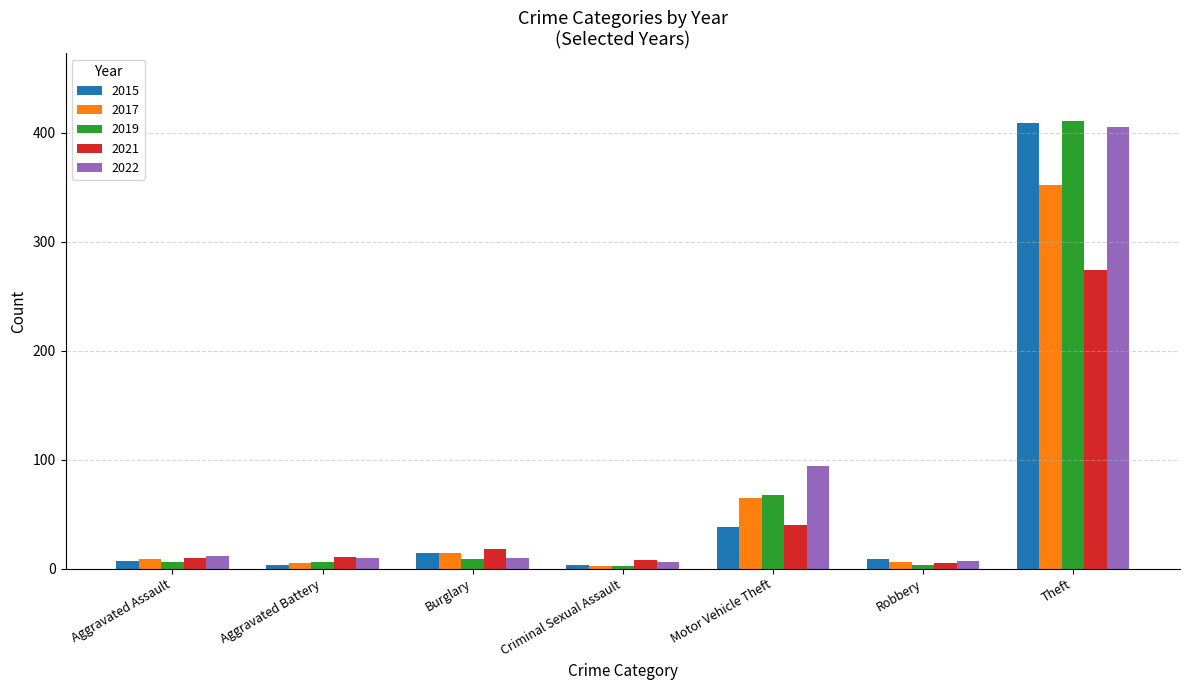

Between Motor Vehicle Theft and Theft, which series saw the biggest shift?

2015